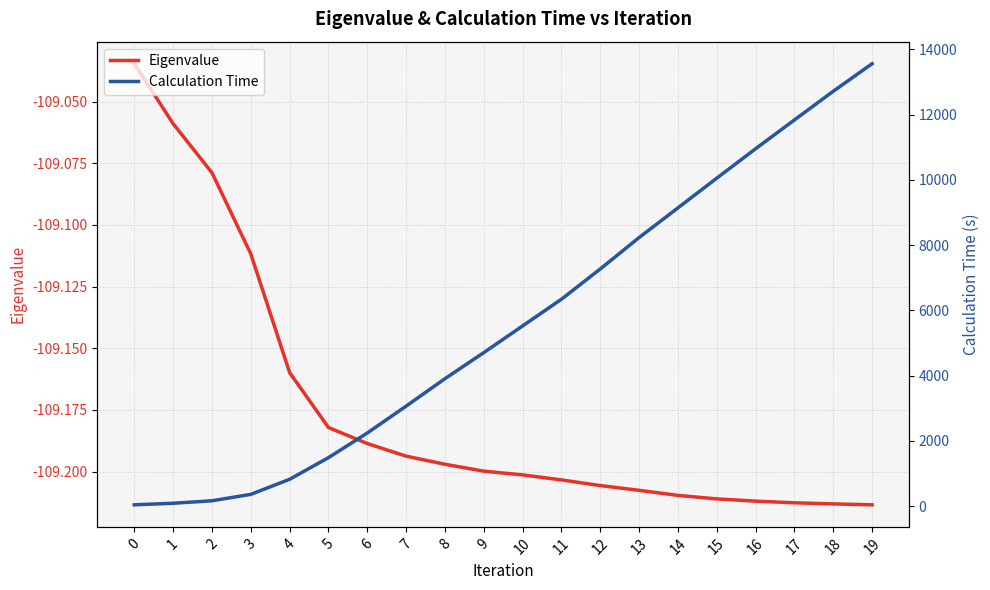

Rank the categories by Eigenvalue value from lowest to highest.

19, 18, 17, 16, 15, 14, 13, 12, 11, 10, 9, 8, 7, 6, 5, 4, 3, 2, 1, 0